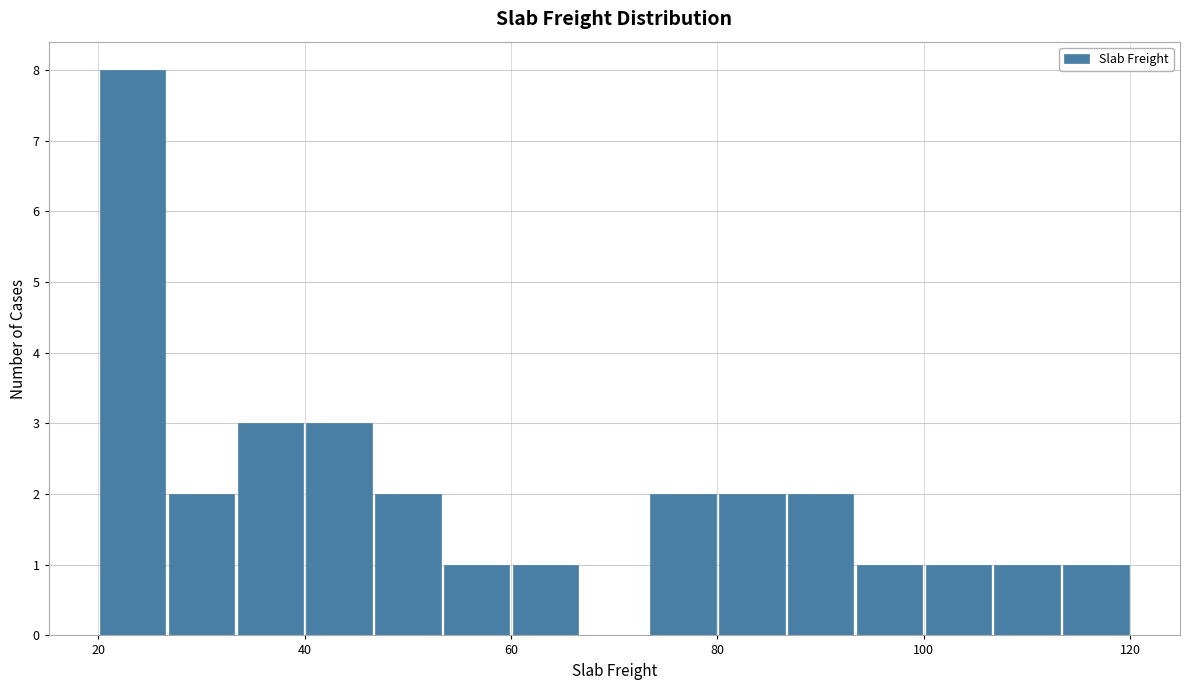

Read against the x-axis, roughly where is the centre of the tallest bar?

24